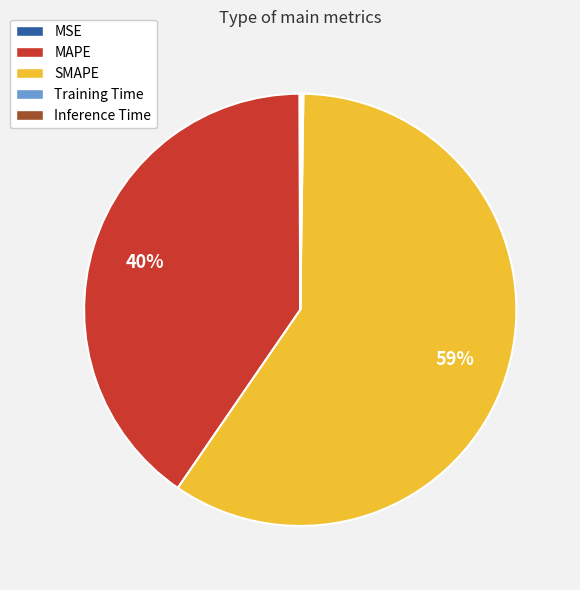

Which category has the biggest portion of the pie?

SMAPE